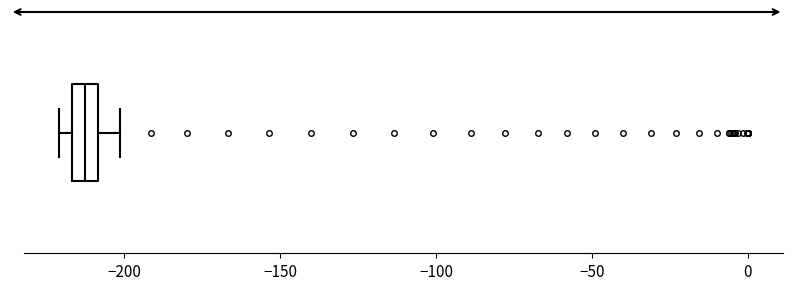

Transcribe this box plot: give where the median line is, the range the box spans, and where the two whiskers end, as read against the x-axis. The values are not printed on the chart, so give them approximately, as read against the axis.

median -215 (inside the box), box -215 to -210, whiskers -220 to -200